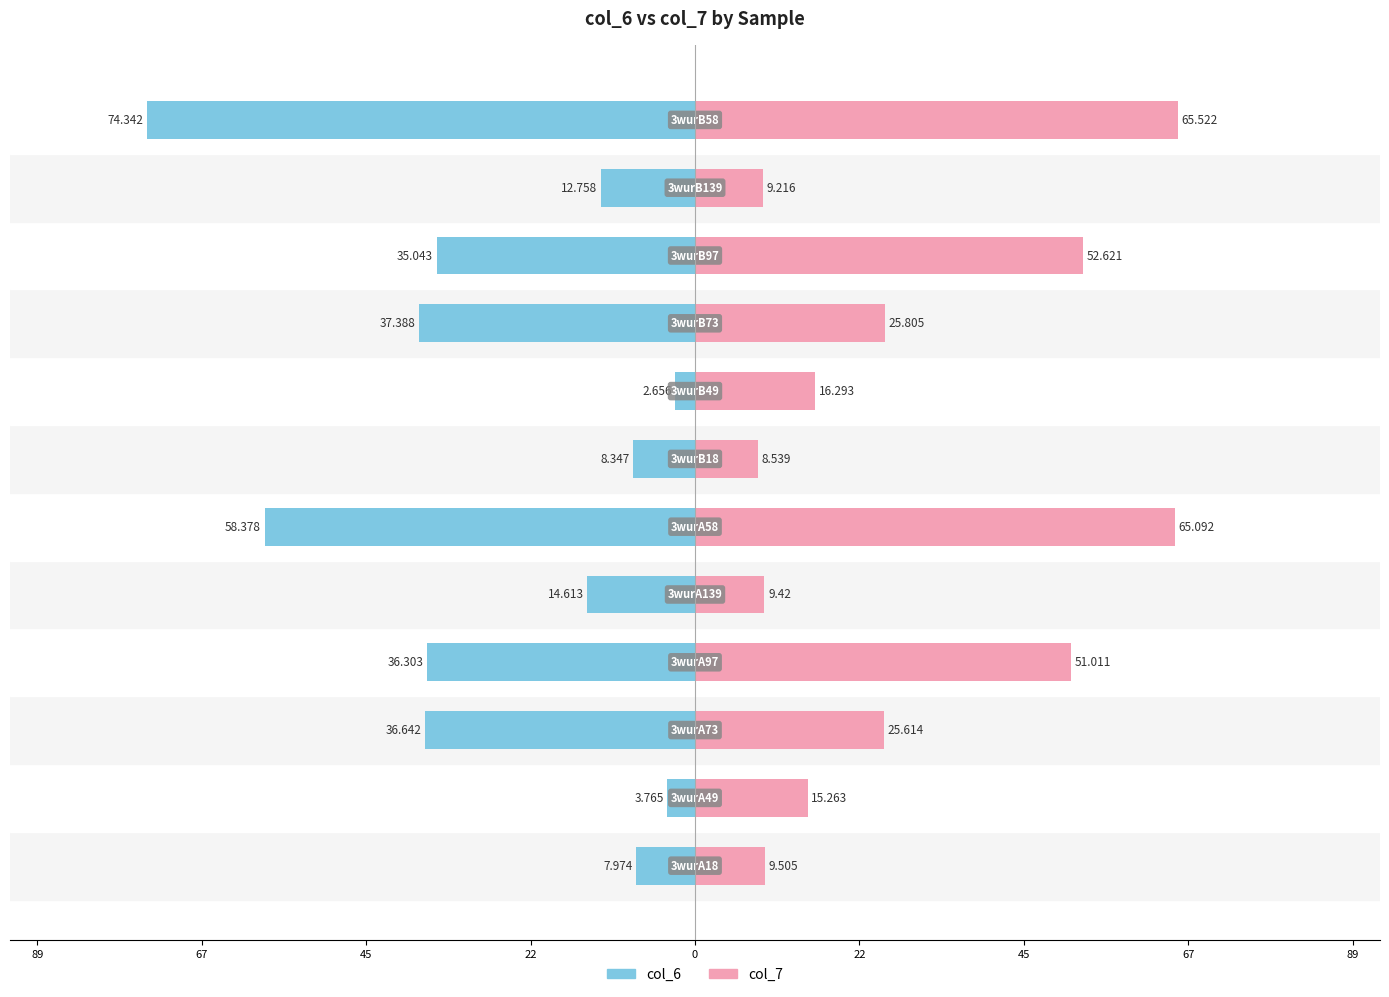

How many series are shown in this chart?

2